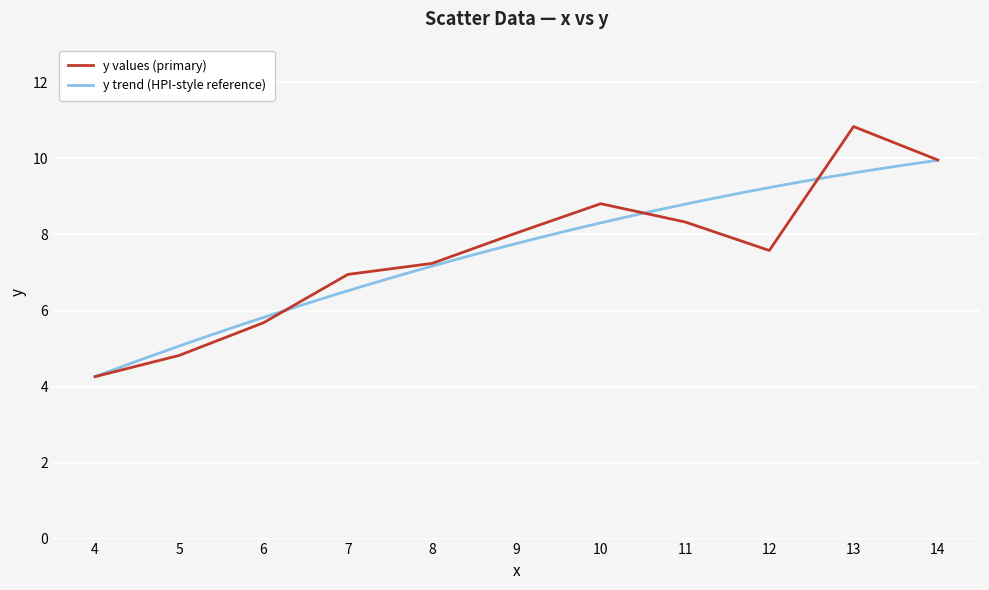

What is the difference between the second highest and second lowest values?

5.1